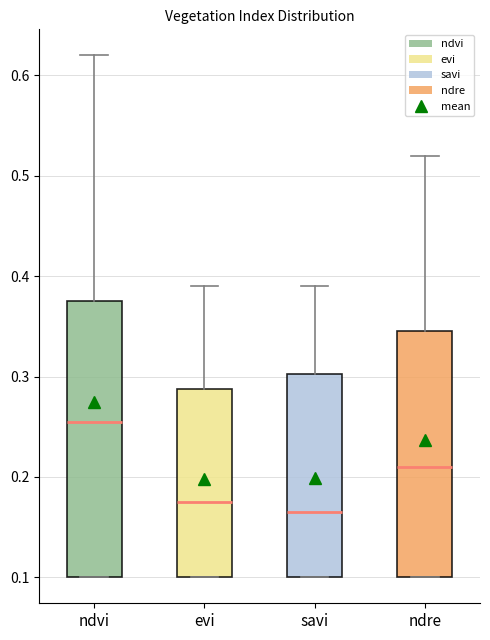

Which box is the tallest, from its lower edge to its upper edge?

ndvi